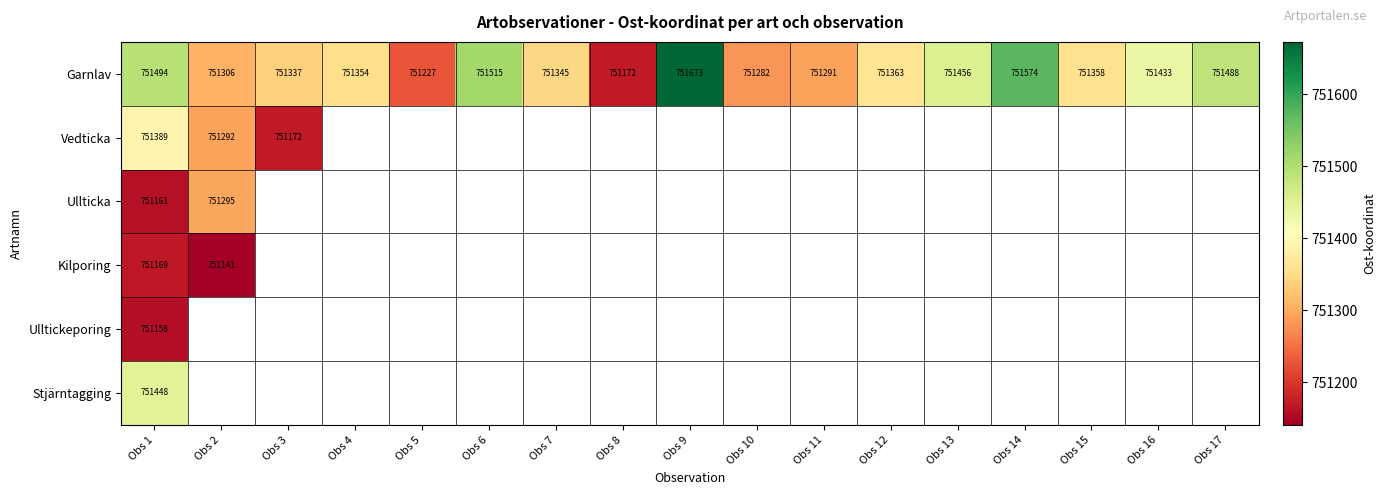

Which series has the widest spread of values?

Garnlav